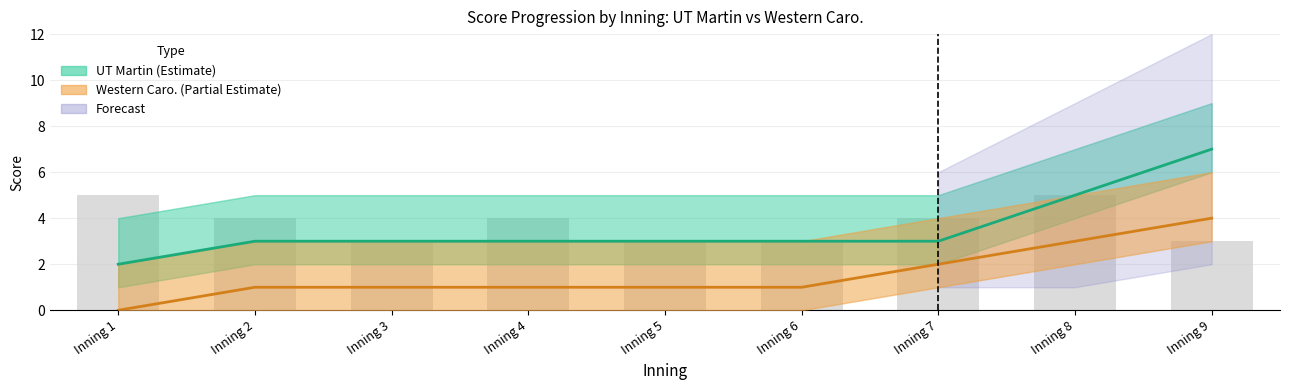

Reading left to right, list all the values displayed in this chart.

UT Martin (Estimate): 2	3	3	3	3	3	3	5	7
Western Caro. (Partial Estimate): 0	1	1	1	1	1	2	3	4